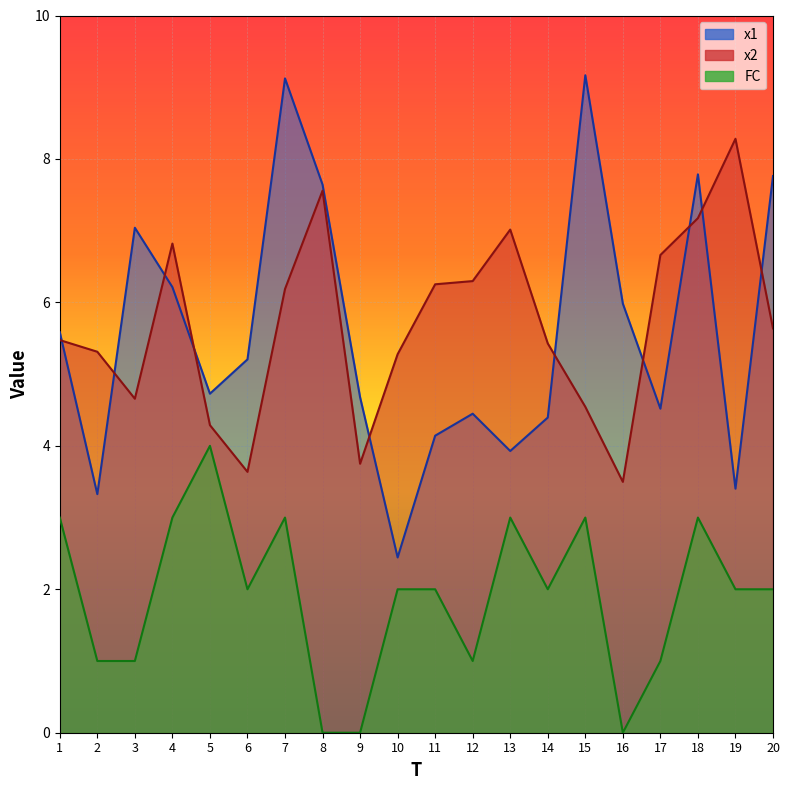

What is the sum of the x2 values at 12 and 17?

13.0